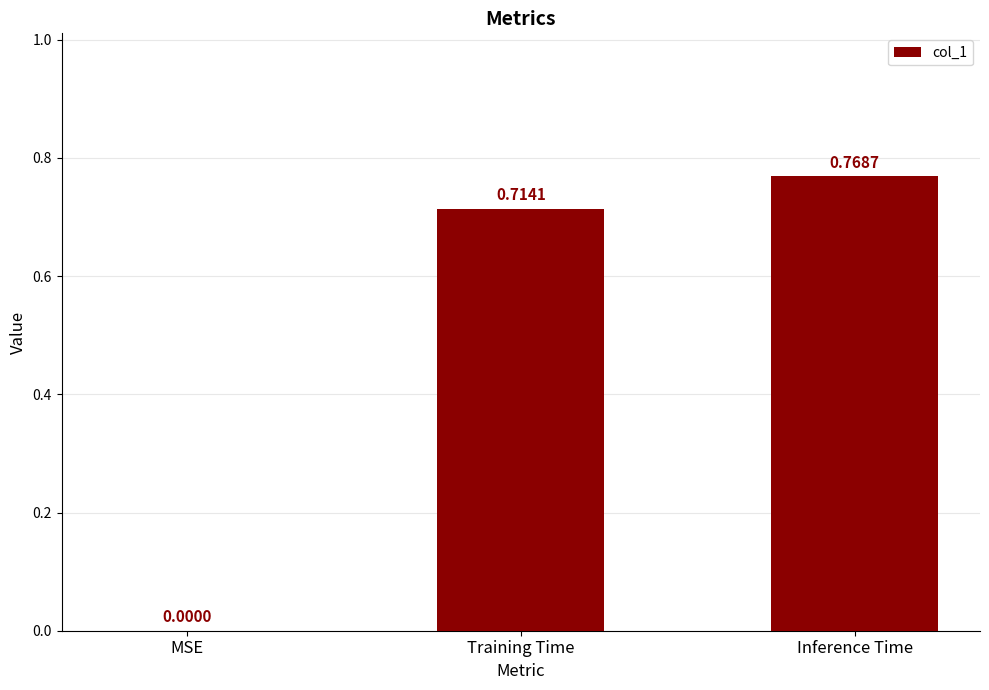

What is the sum of all values?

1.5